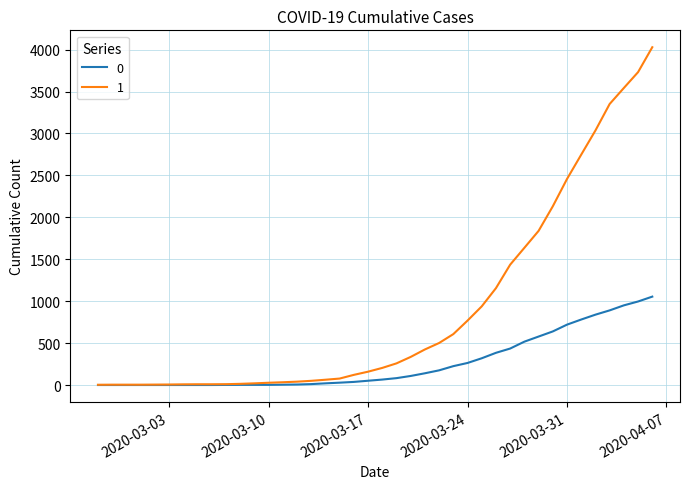

Does the chart have visible grid lines?

Yes